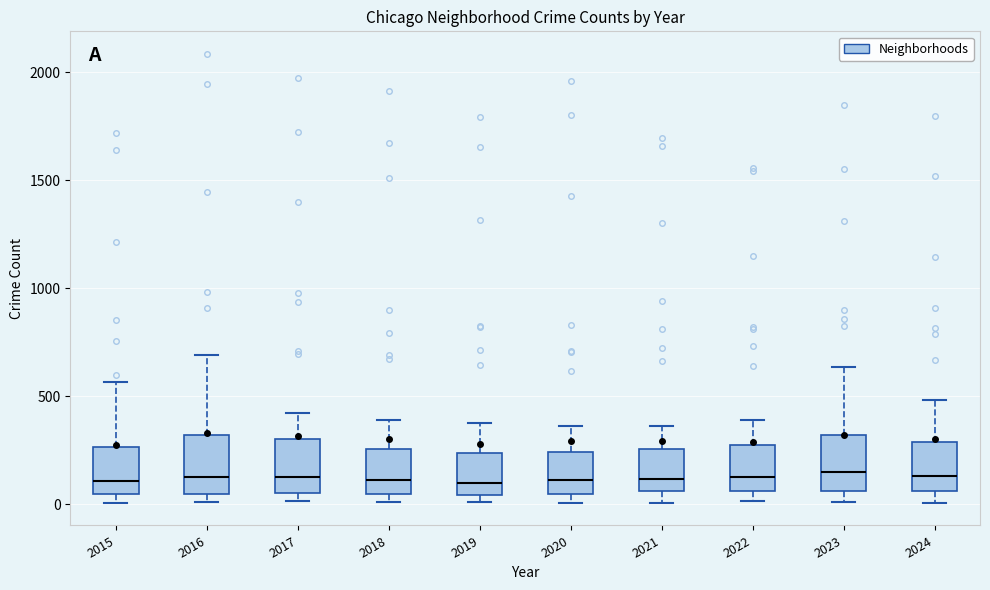

Reading left to right, read every box against the y-axis: the position of its median line, the range the box covers, and the ends of its whiskers. The values are not printed on the chart, so give them approximately, as read against the axis.

2015: median 100, box 50 to 250, whiskers 0 to 550
2016: median 150, box 50 to 300, whiskers 0 to 700
2017: median 100, box 50 to 300, whiskers 0 to 400
2018: median 100, box 50 to 250, whiskers 0 to 400
2019: median 100, box 50 to 250, whiskers 0 to 400
2020: median 100, box 50 to 250, whiskers 0 to 350
2021: median 100, box 50 to 250, whiskers 0 to 350
2022: median 100, box 50 to 250, whiskers 0 to 400
2023: median 150, box 50 to 300, whiskers 0 to 650
2024: median 150, box 50 to 300, whiskers 0 to 500